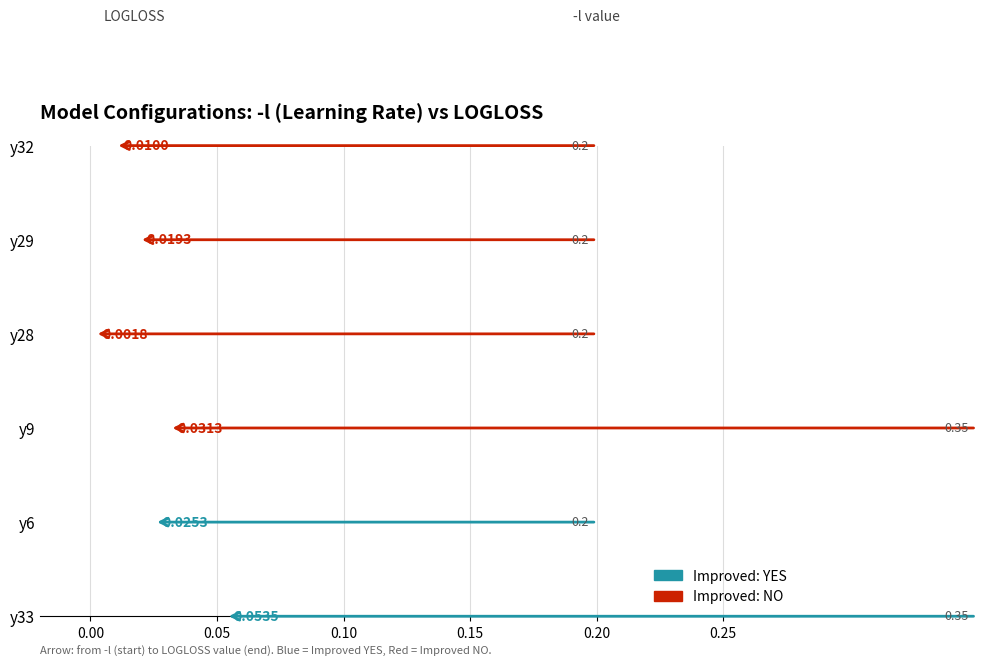

Is the value of LOGLOSS at y32 greater than the value of --decay_learning_rate at y6?

No